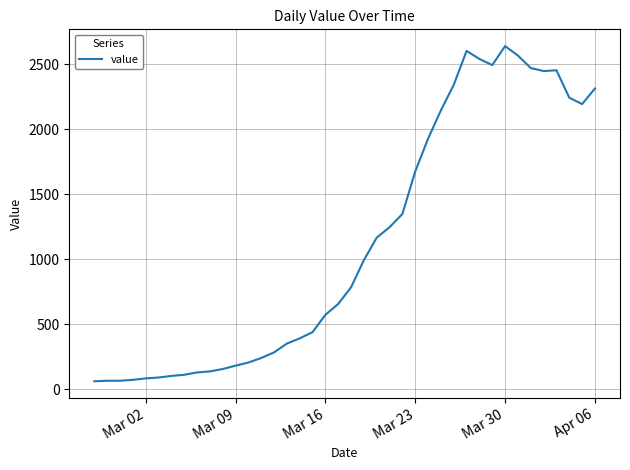

True or false: the data has more than 1 interior local peaks.

True